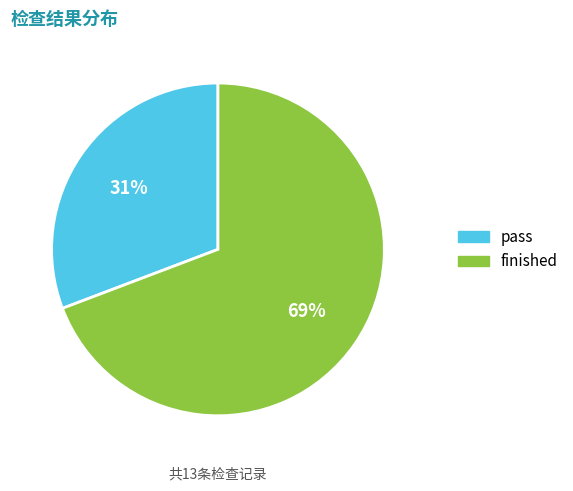

How many slices are in this pie chart?

2